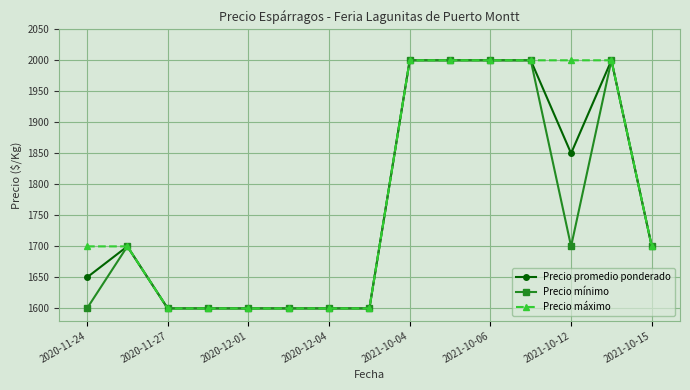

True or false: Precio promedio ponderado has more than 0 points higher than both neighbors.

True